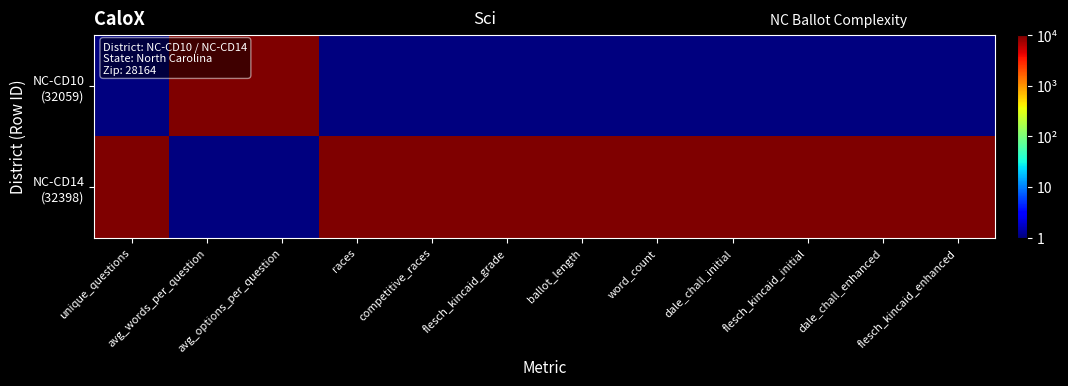

At which category is the sum across all series the highest?

unique_questions